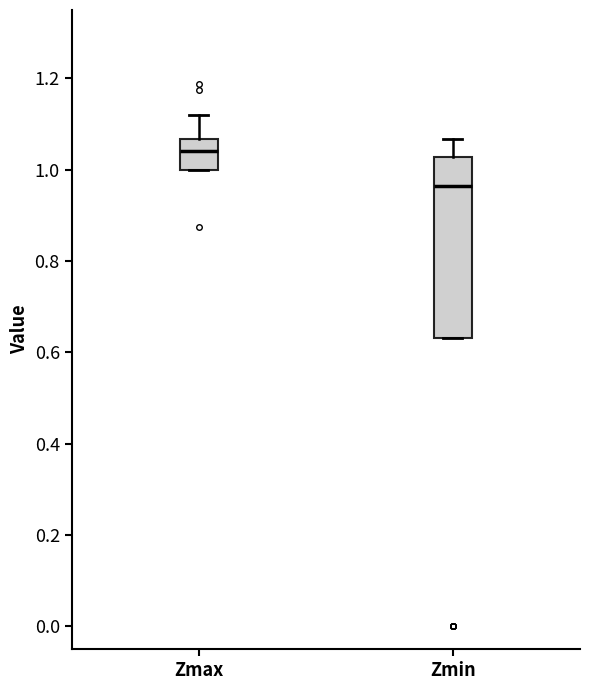

Reading left to right, read every box against the y-axis: the position of its median line, the range the box covers, and the ends of its whiskers. The values are not printed on the chart, so give them approximately, as read against the axis.

Zmax: median 1.04, box 1.00 to 1.06, whiskers 1.00 to 1.12
Zmin: median 0.96, box 0.64 to 1.02, whiskers 0.64 to 1.06